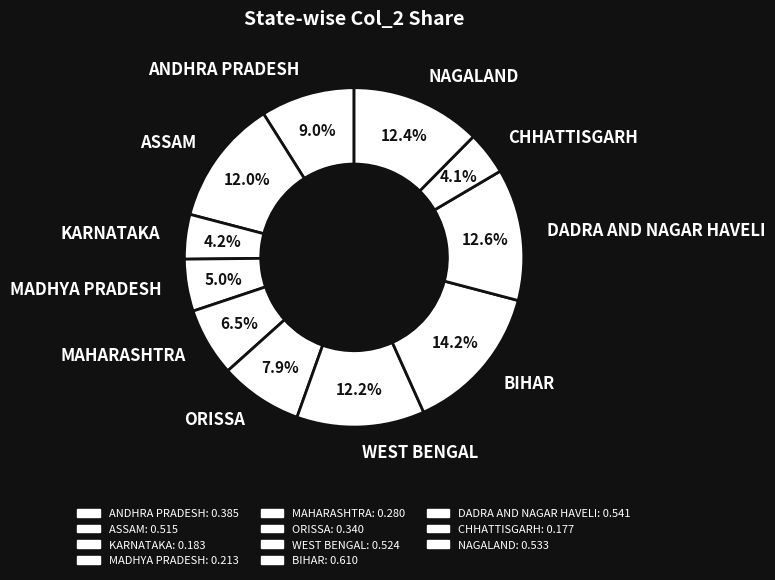

To the nearest percent, what percentage of the pie is KARNATAKA?

4%